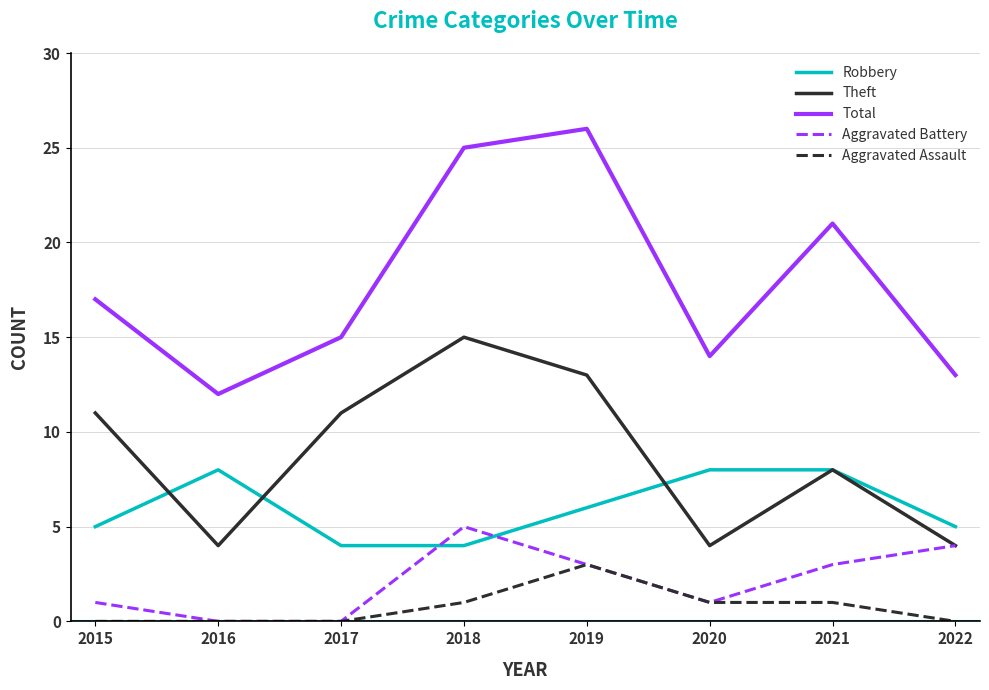

In Total, how many points are higher than both neighbors (excluding endpoints)?

2